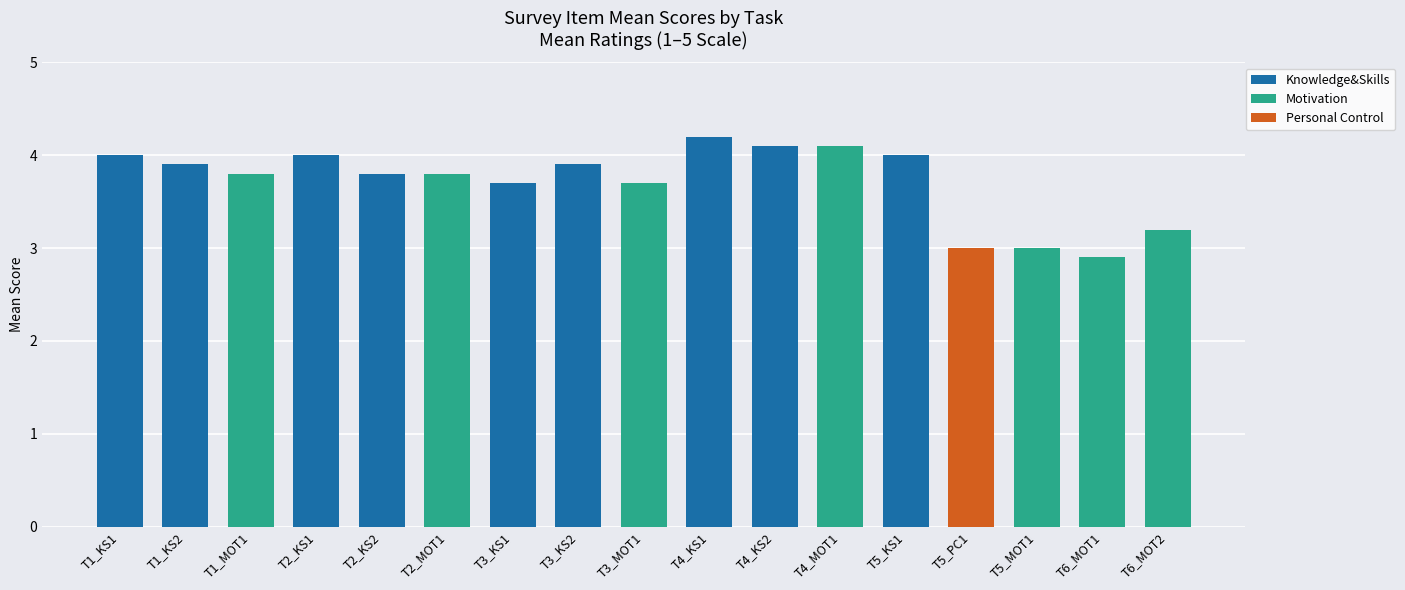

What is the sum of all Knowledge&Skills values?

35.6